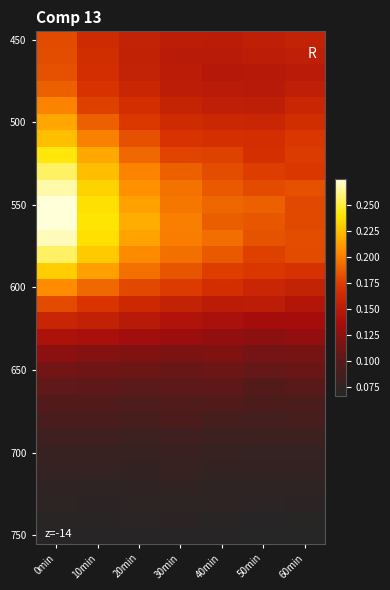

At which category is the sum across all series the highest?

0min